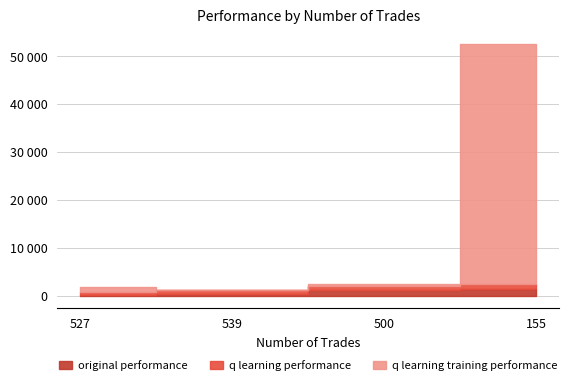

True or false: original performance has a value of 60.6 at 527.

False